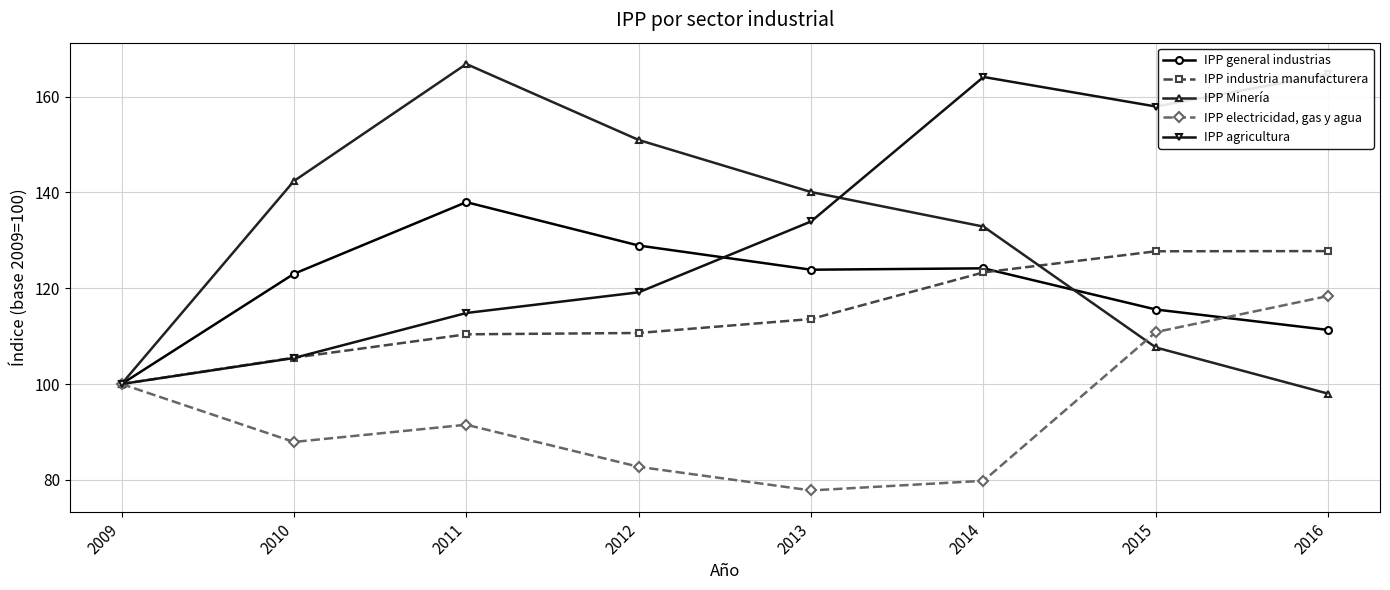

Where does the IPP electricidad, gas y agua series first go above 91?

2009